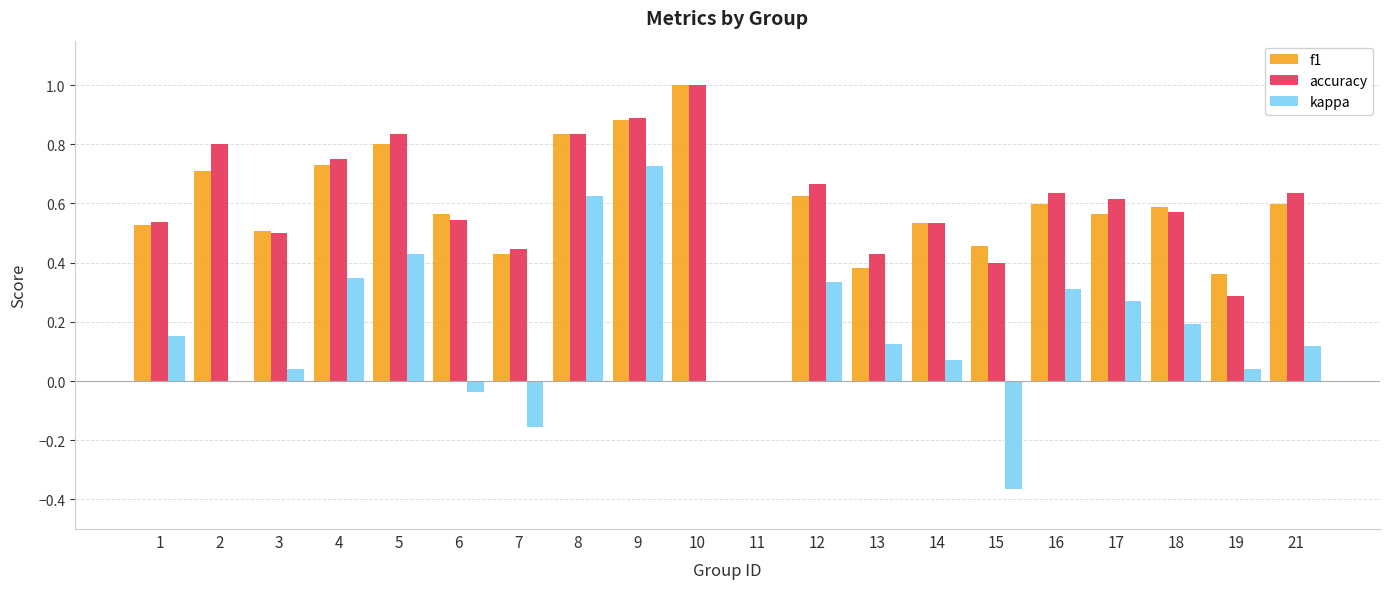

Between 2 and 11, which series saw the biggest shift?

accuracy